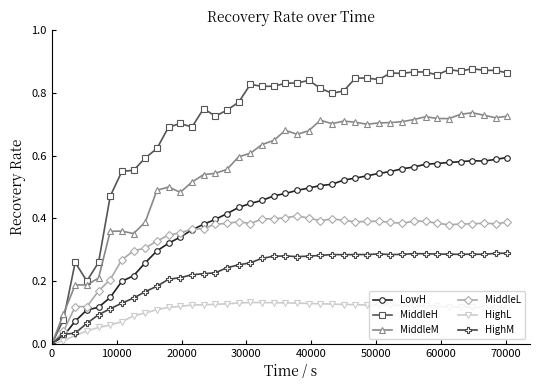

Which series has the largest range (max minus min)?

MiddleH